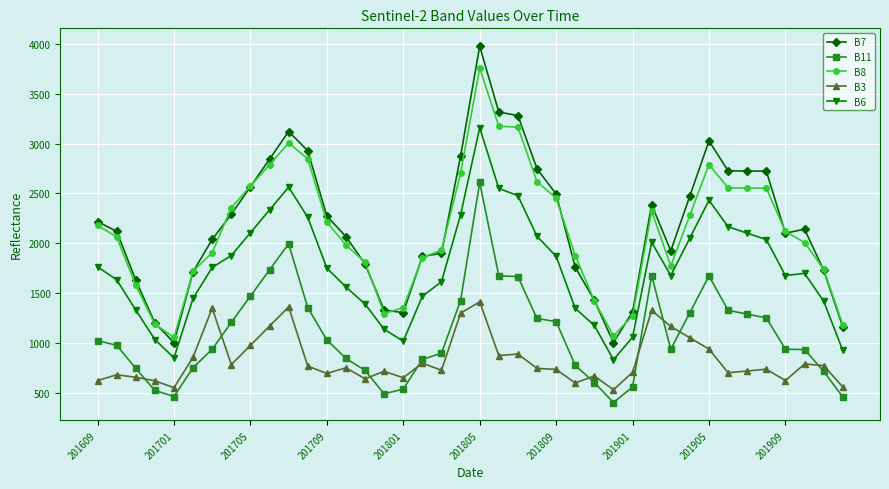

Does the chart have visible grid lines?

Yes